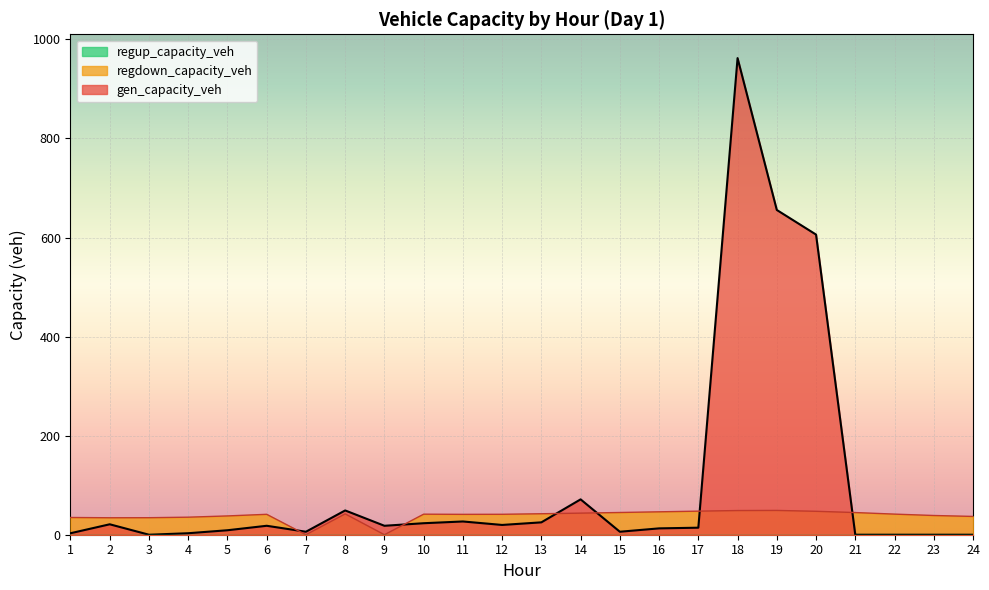

Which series has the widest spread of values?

gen_capacity_veh